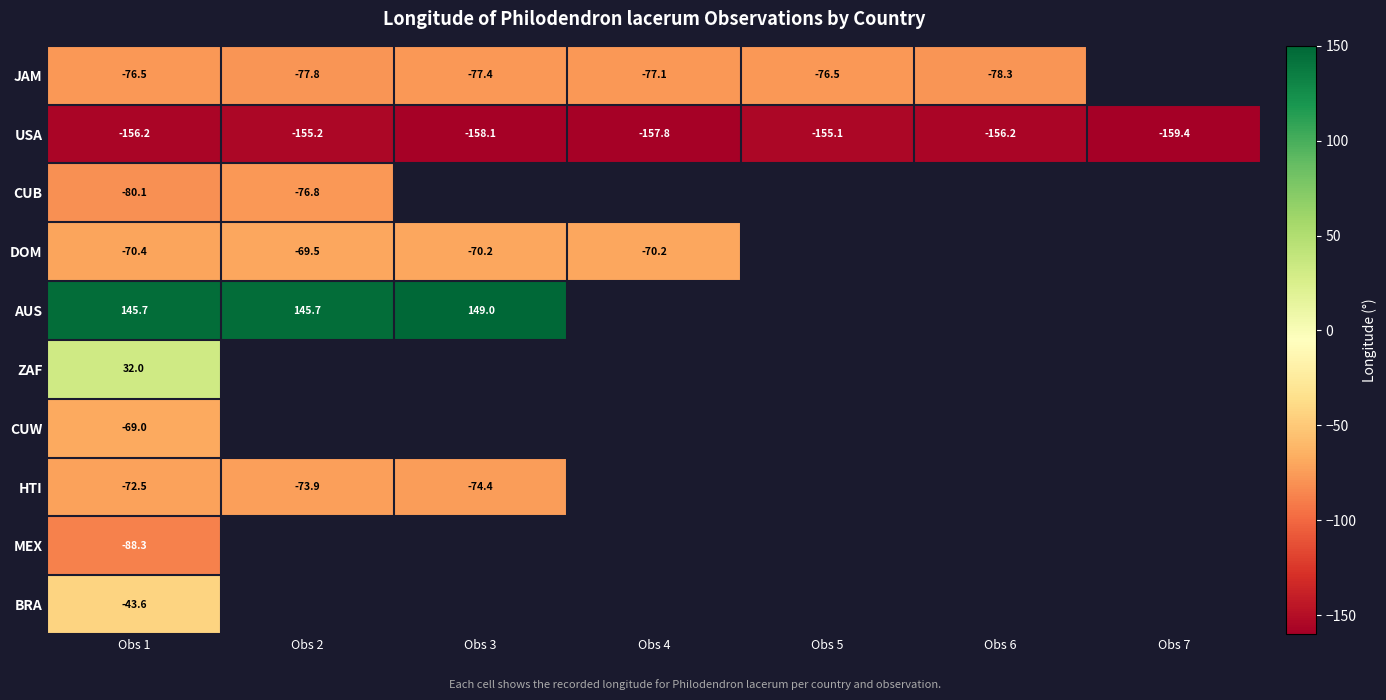

Which category has the highest value in the BRA series?

Obs 1